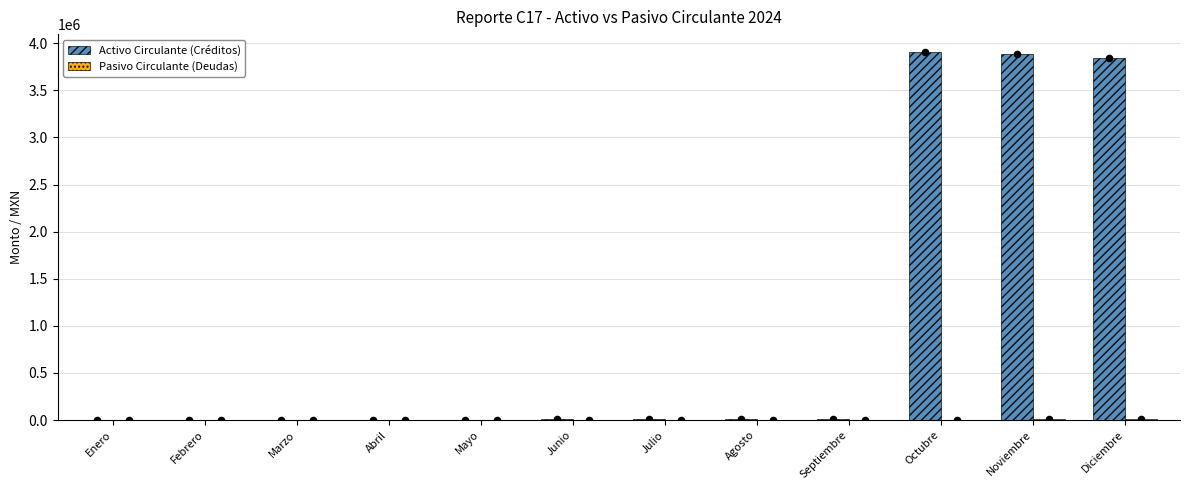

Which series reaches the maximum Y coordinate?

Activo Circulante (Créditos)